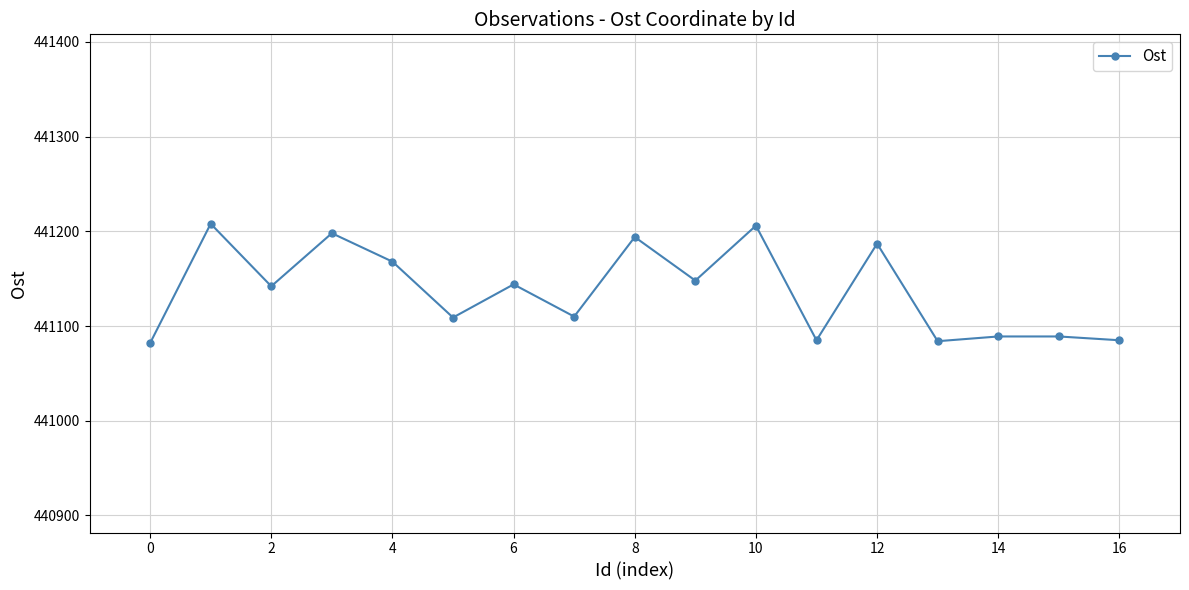

What is the smallest value displayed?

441082